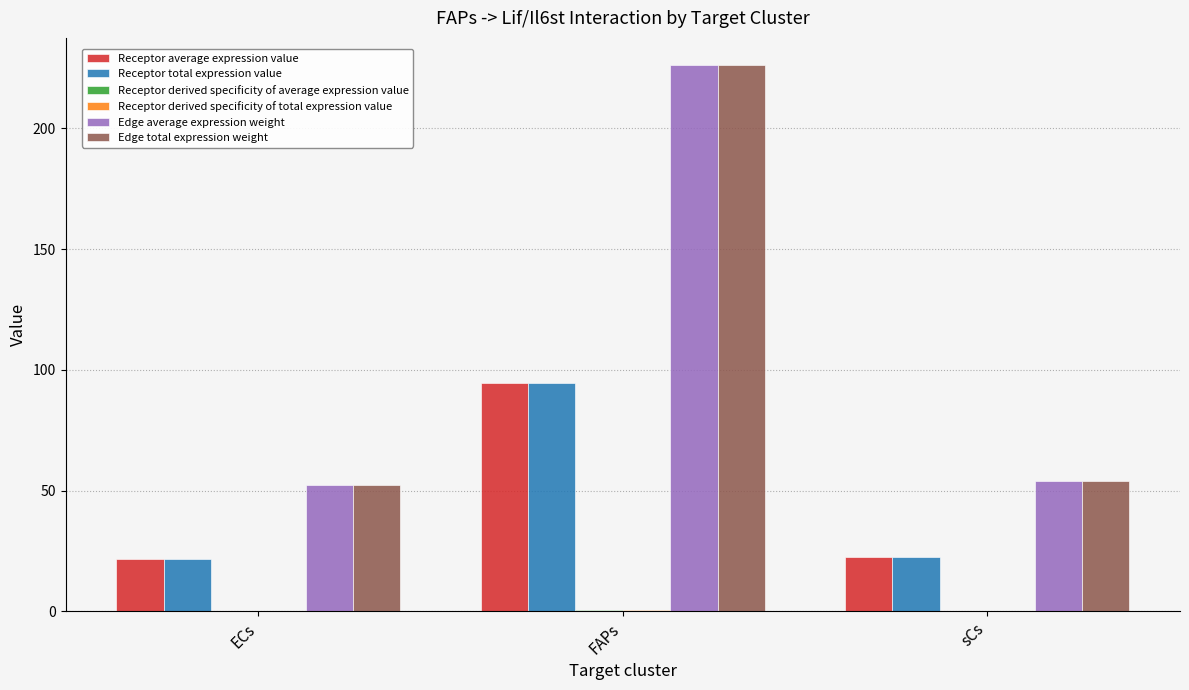

What is the highest value of the Receptor total expression value series?

94.4